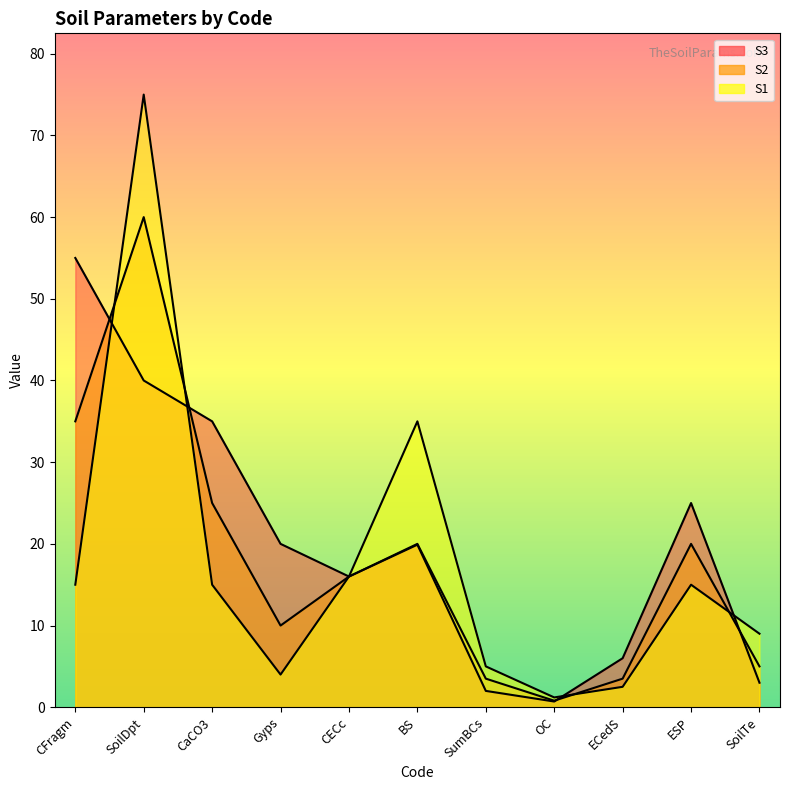

What are all the series names shown in the legend?

S3, S2, S1